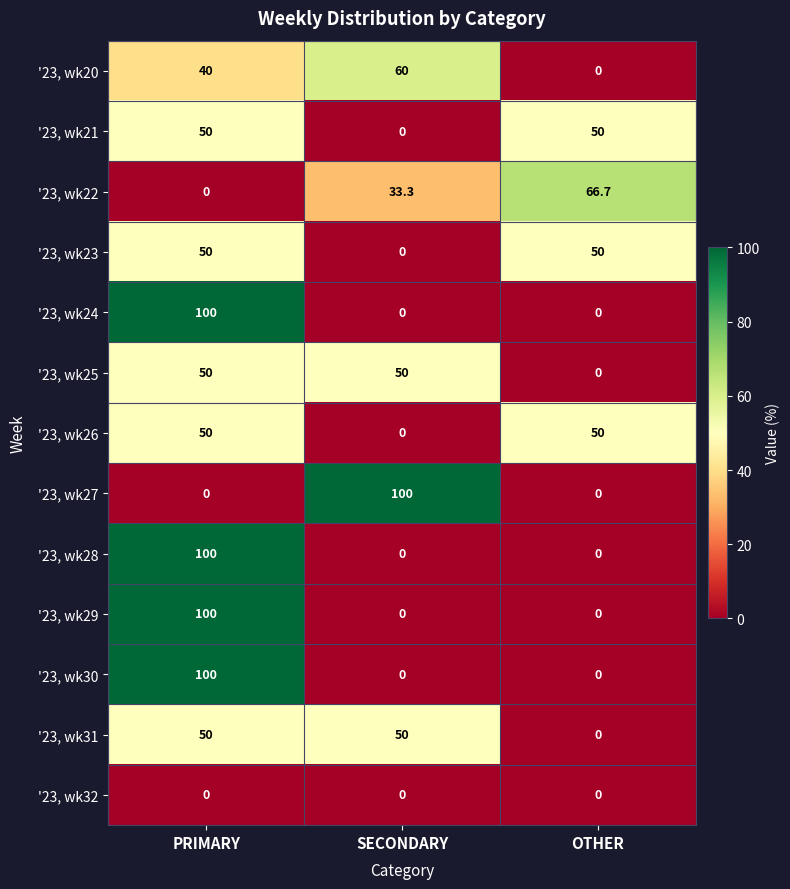

What is the difference between the maximum and minimum values in the '23, wk24 series?

100.0